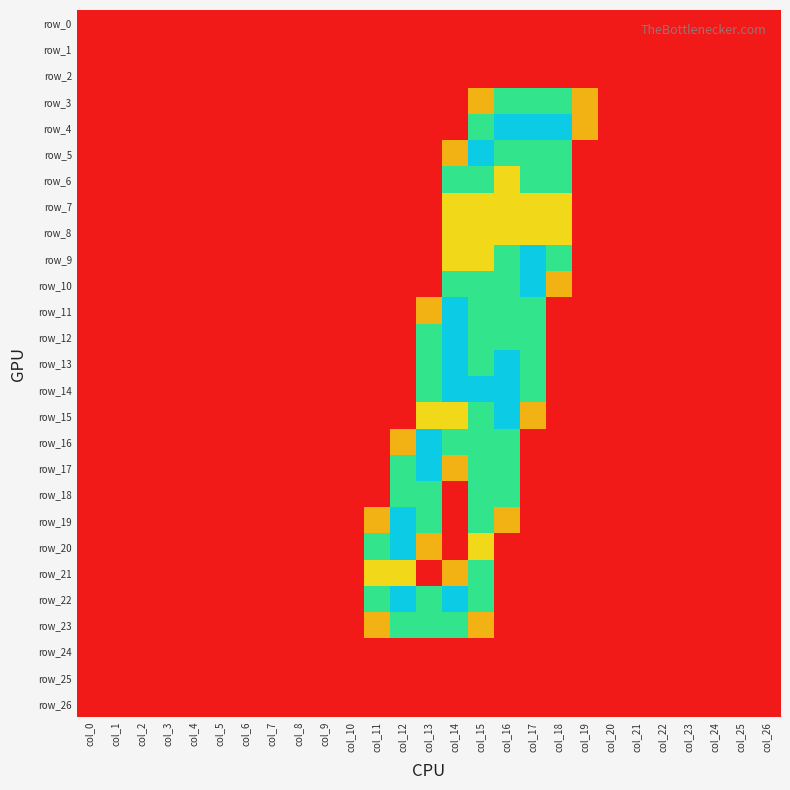

How many positive values does the row_12 series have?

5